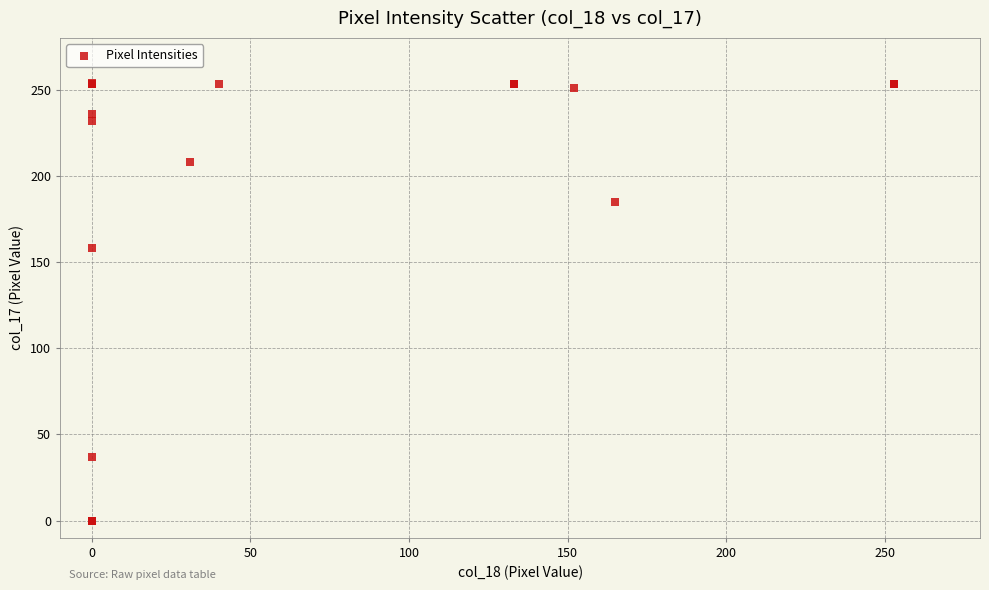

What Y value in the scatter plot is closest to 127?

158